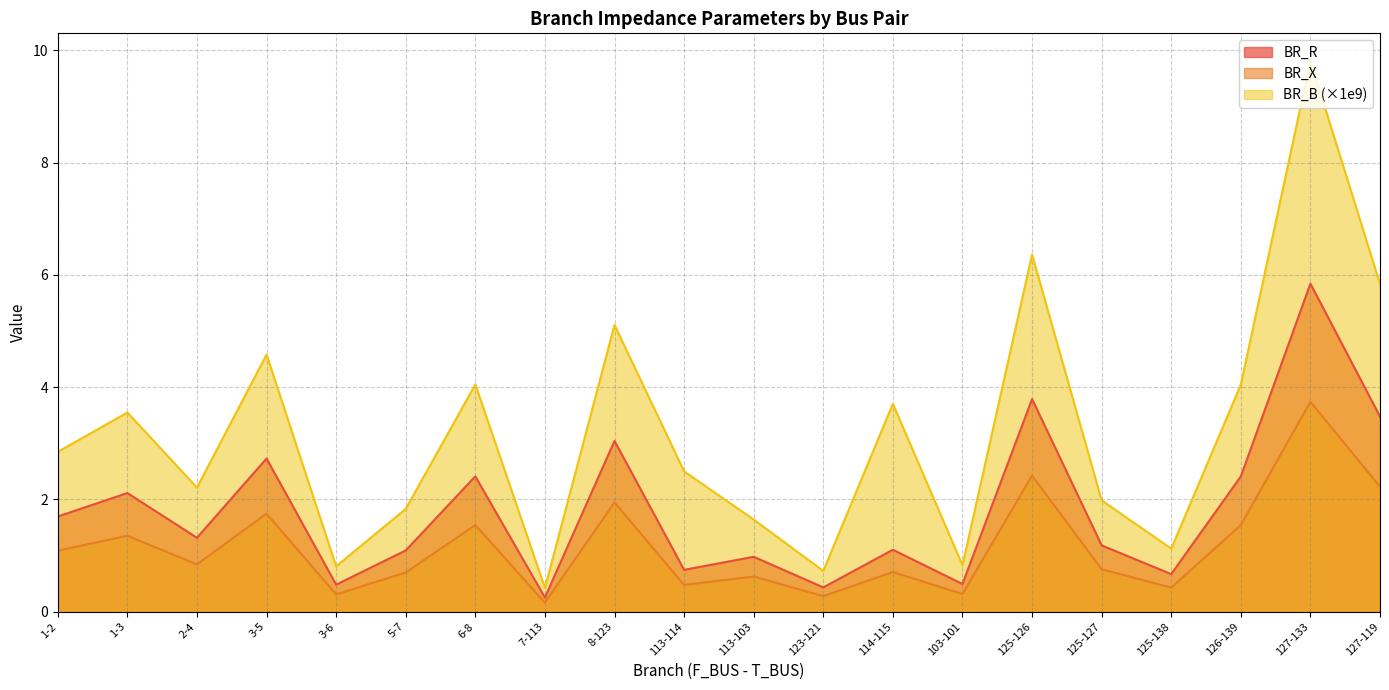

Read the BR_B value at 5-7.

1.8